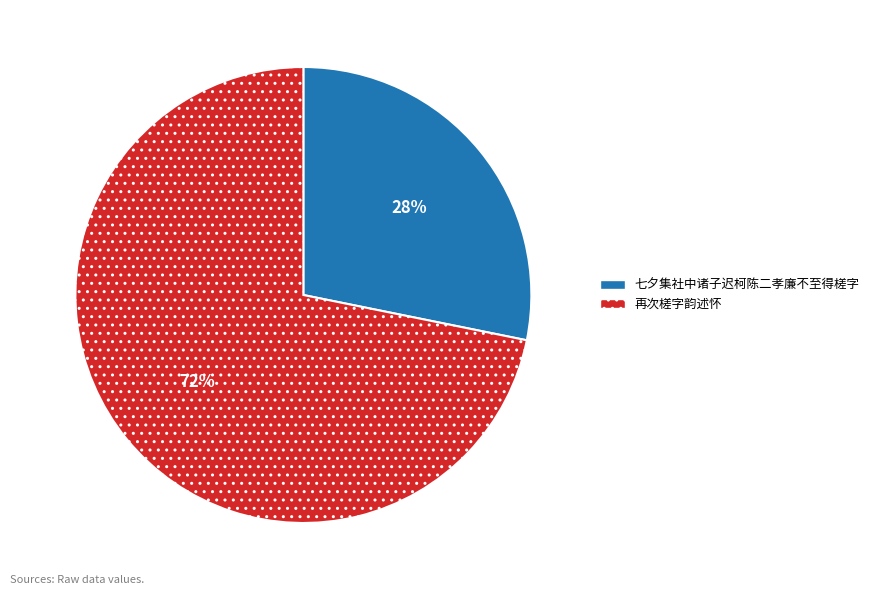

What percentage is the 再次槎字韵述怀 slice, to the nearest percent?

72%